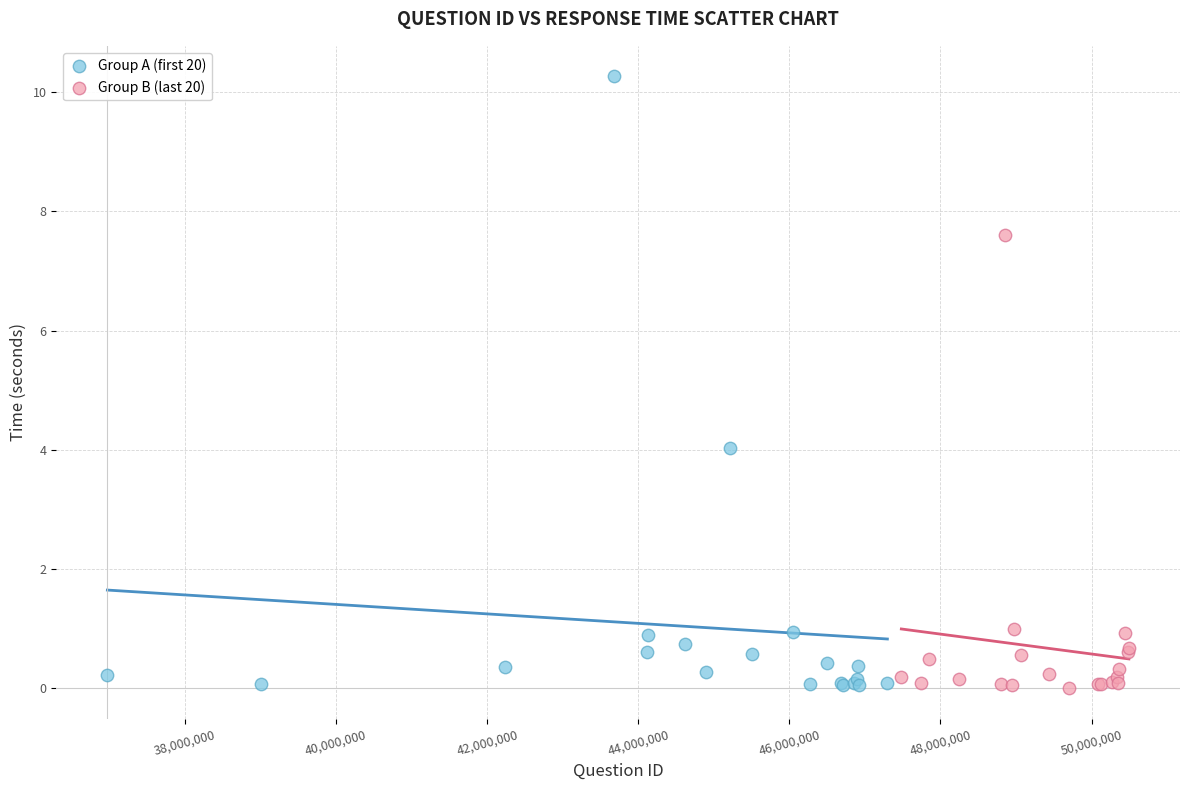

Which series has the largest Y range (max minus min)?

Group A (first 20)